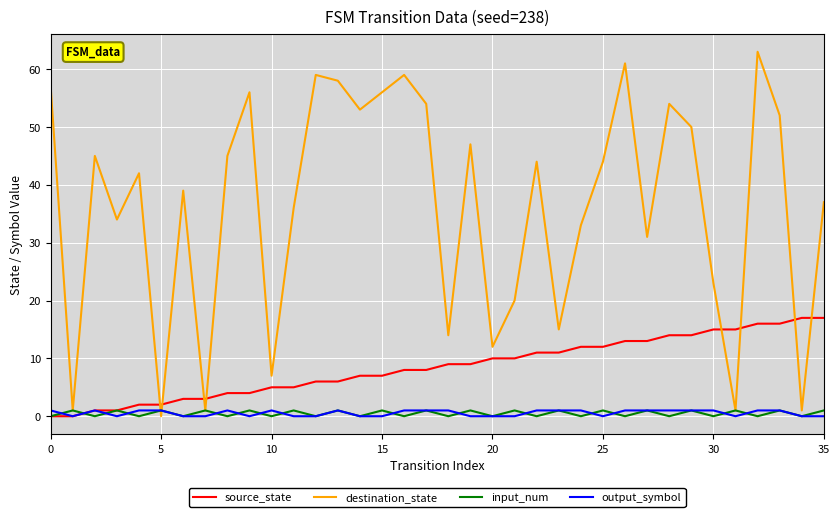

Reading left to right, transcribe all the data shown in this chart.

source_state: 0	0	1	1	2	2	3	3	4	4	5	5	6	6	7	7	8	8	9	9	10	10	11	11	12	12	13	13	14	14	15	15	16	16	17	17
destination_state: 57	1	45	34	42	0	39	1	45	56	7	36	59	58	53	56	59	54	14	47	12	20	44	15	33	44	61	31	54	50	23	1	63	52	1	37
input_num: 0	1	0	1	0	1	0	1	0	1	0	1	0	1	0	1	0	1	0	1	0	1	0	1	0	1	0	1	0	1	0	1	0	1	0	1
output_symbol: 1	0	1	0	1	1	0	0	1	0	1	0	0	1	0	0	1	1	1	0	0	0	1	1	1	0	1	1	1	1	1	0	1	1	0	0